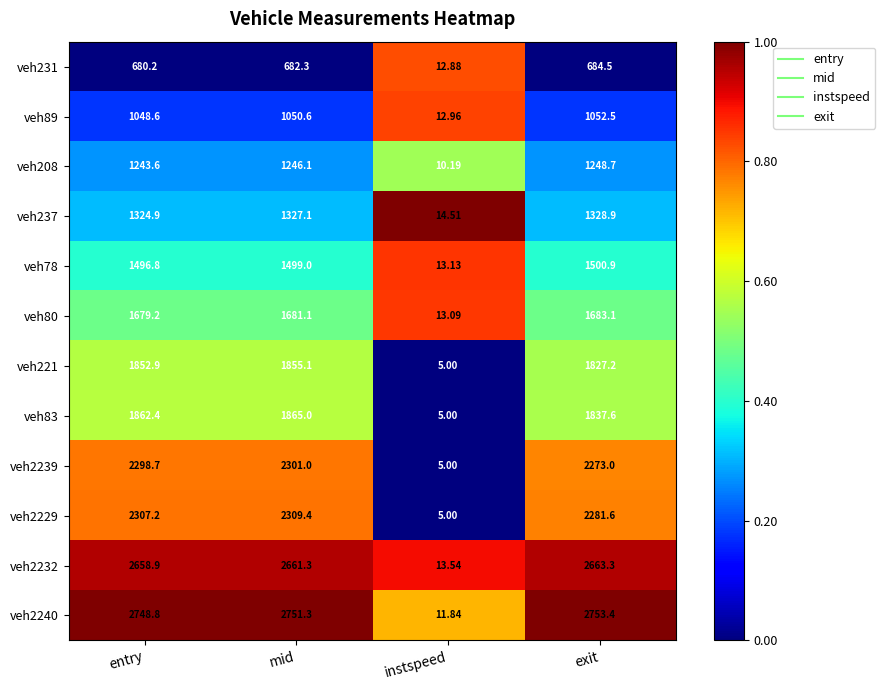

At which label does veh221 reach its peak?

mid